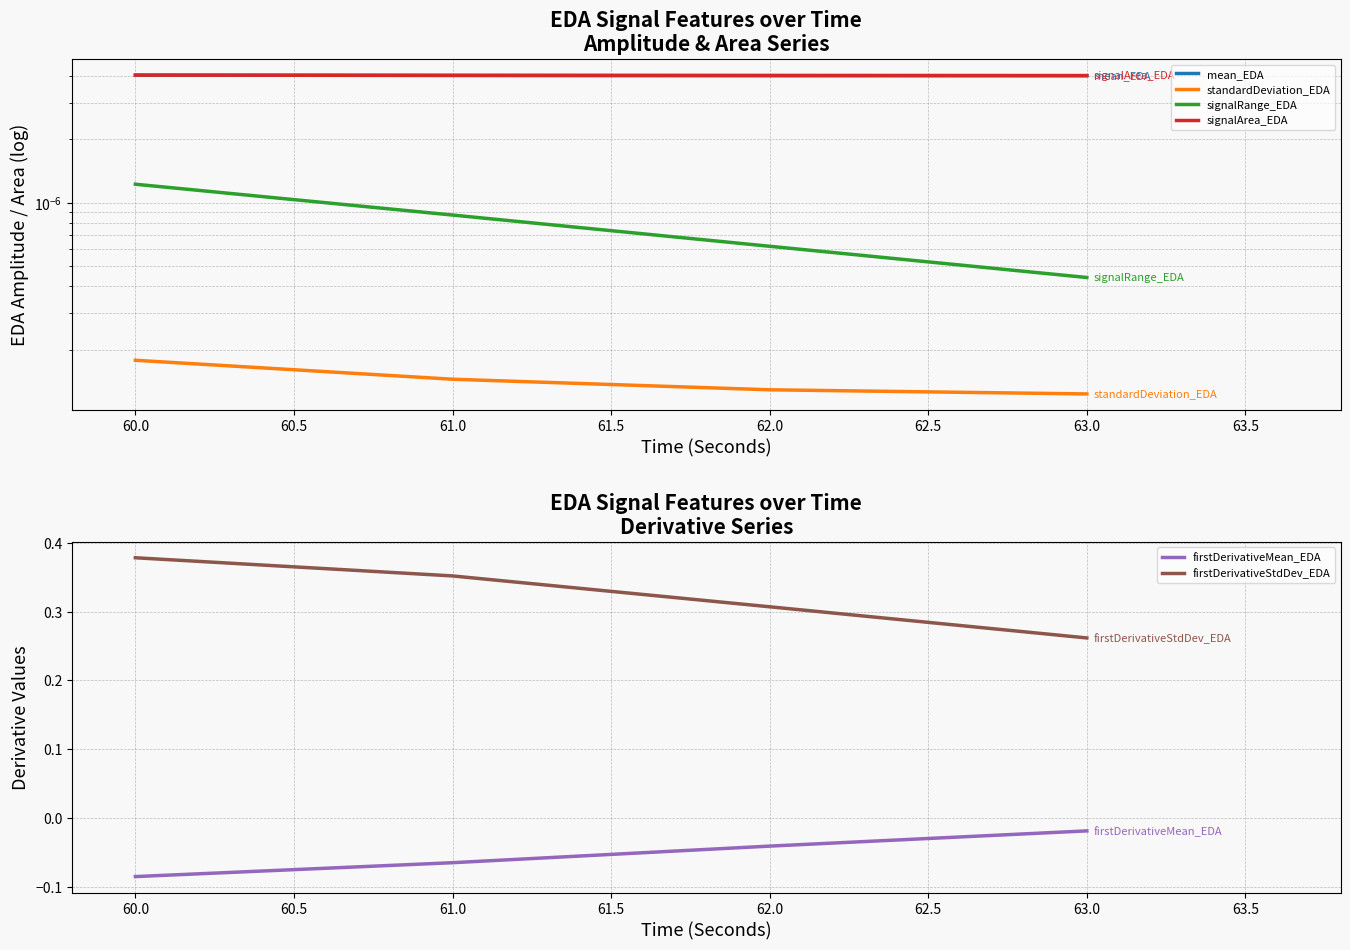

The value of firstDerivativeMean_EDA at 61.0 is -0.0. True or false?

False